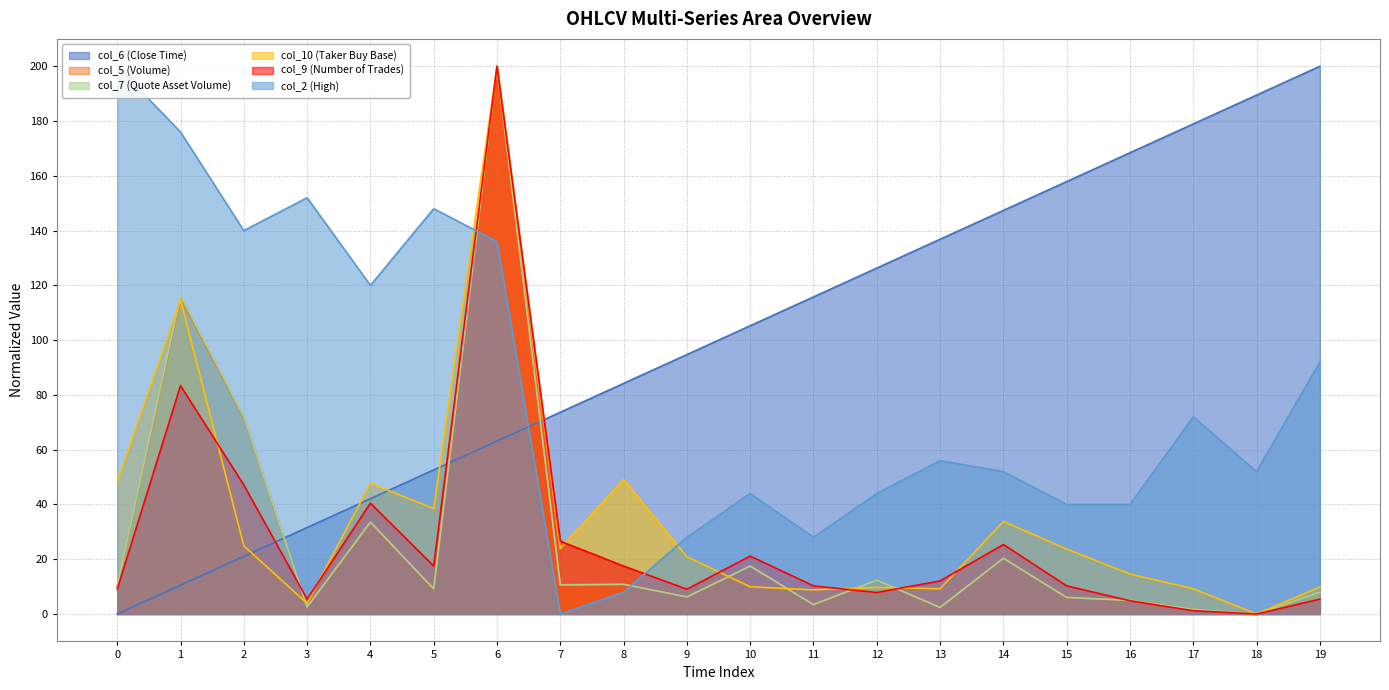

Which has a higher value, 4 or 13?

13